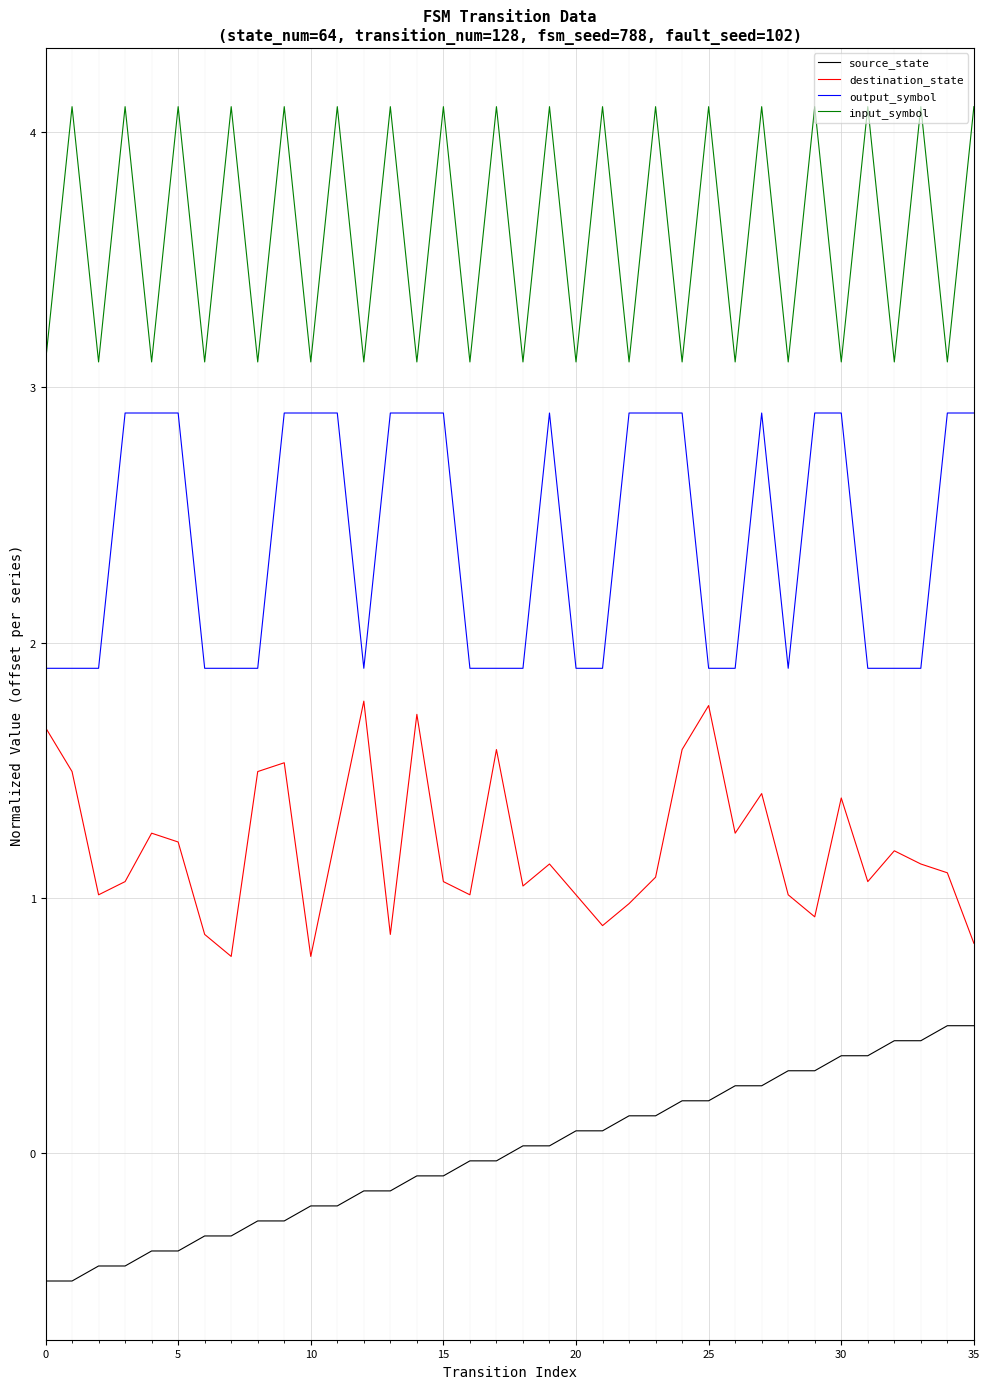

What is the maximum value for input_symbol?

4.1